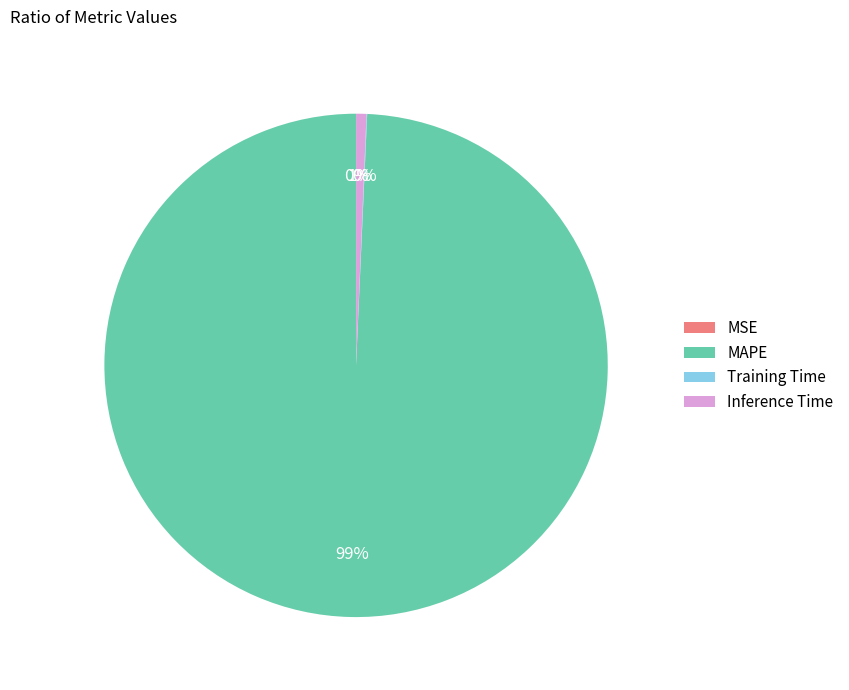

What percentage is the MAPE slice, to the nearest percent?

99%